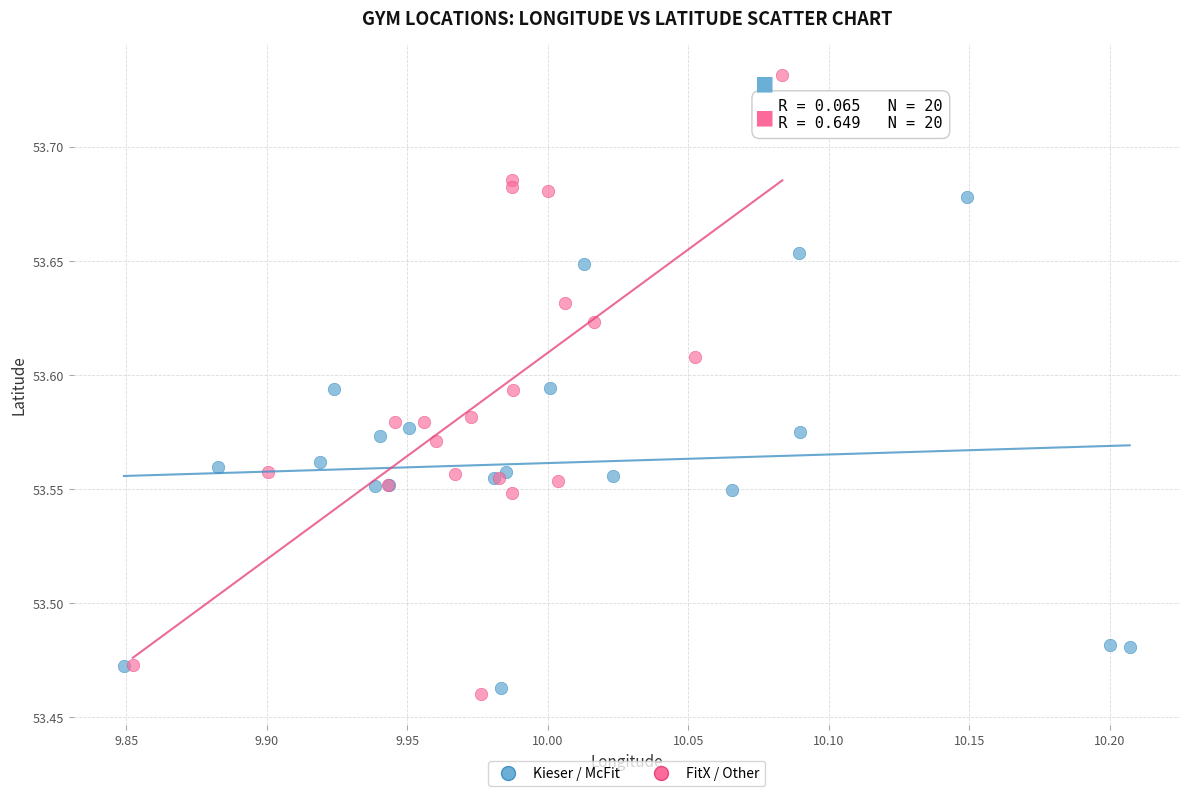

Which series contains the highest Y value?

FitX / Other